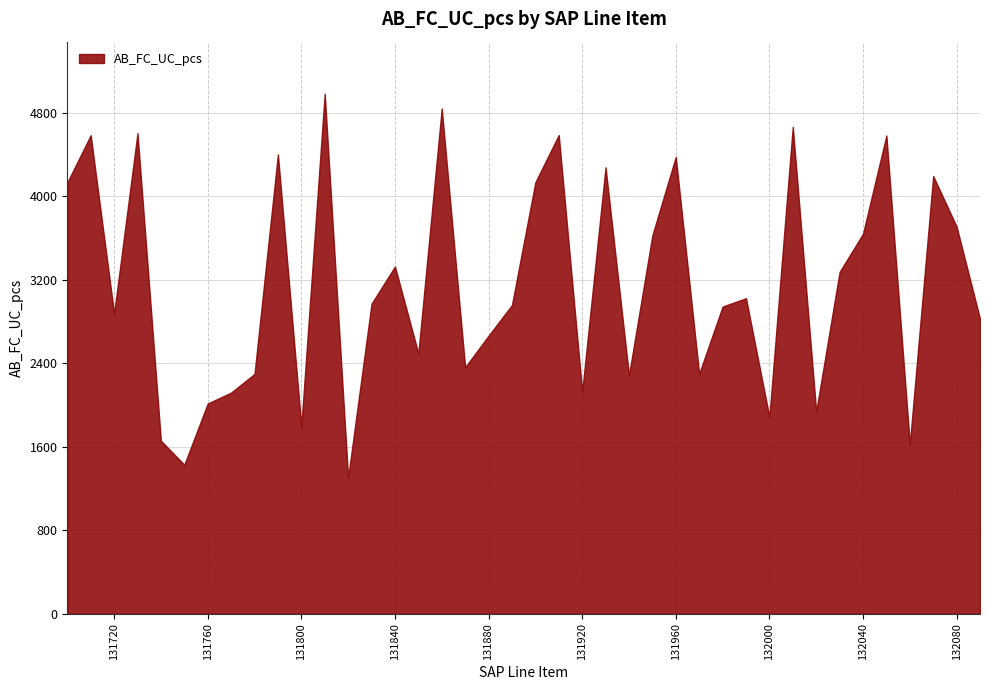

What is the greatest value displayed?

4983